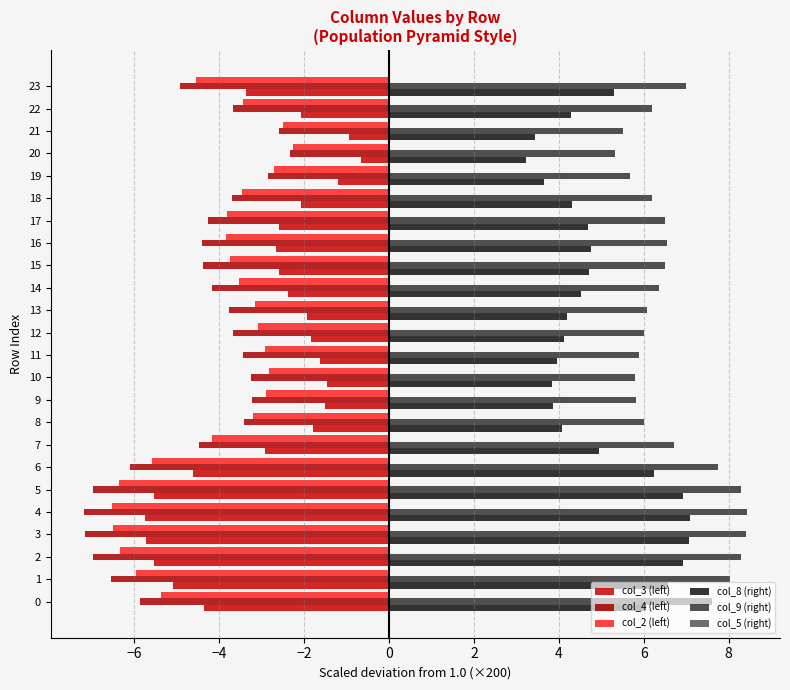

Count the number of data series in this chart.

5